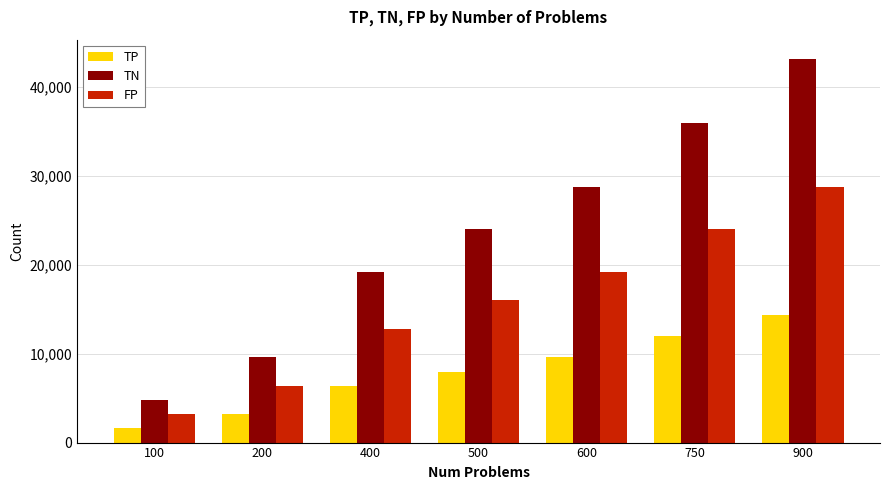

What is the sum of the FP values at 400 and 900?

41600